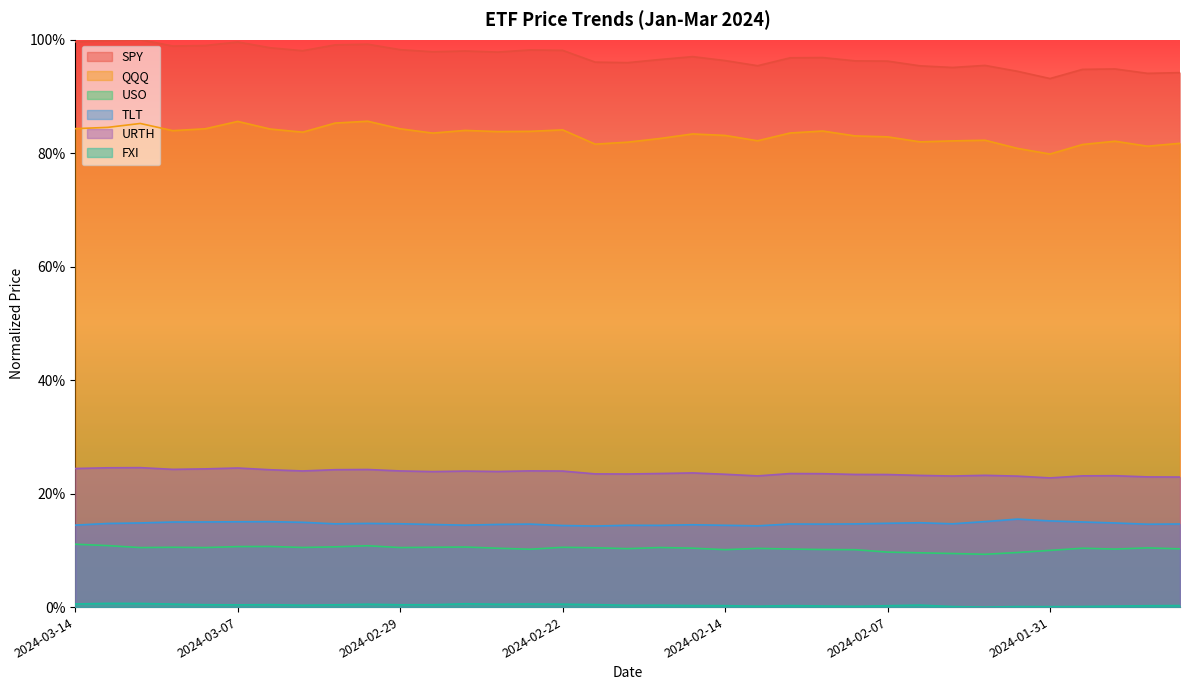

Reading left to right, extract all data points from this chart.

SPY: 1.0	1.0	1.0	1.0	1.0	1.0	1.0	1.0	1.0	1.0	1.0	1.0	1.0	1.0	1.0	1.0	1.0	1.0	1.0	1.0	1.0	1.0	1.0	1.0	1.0	1.0	1.0	1.0	1.0	0.9	0.9	0.9	0.9	0.9	0.9
QQQ: 0.8	0.8	0.9	0.8	0.8	0.9	0.8	0.8	0.9	0.9	0.8	0.8	0.8	0.8	0.8	0.8	0.8	0.8	0.8	0.8	0.8	0.8	0.8	0.8	0.8	0.8	0.8	0.8	0.8	0.8	0.8	0.8	0.8	0.8	0.8
USO: 0.1	0.1	0.1	0.1	0.1	0.1	0.1	0.1	0.1	0.1	0.1	0.1	0.1	0.1	0.1	0.1	0.1	0.1	0.1	0.1	0.1	0.1	0.1	0.1	0.1	0.1	0.1	0.1	0.1	0.1	0.1	0.1	0.1	0.1	0.1
TLT: 0.1	0.1	0.1	0.1	0.2	0.2	0.2	0.1	0.1	0.1	0.1	0.1	0.1	0.1	0.1	0.1	0.1	0.1	0.1	0.1	0.1	0.1	0.1	0.1	0.1	0.1	0.1	0.1	0.2	0.2	0.2	0.2	0.1	0.1	0.1
URTH: 0.2	0.2	0.2	0.2	0.2	0.2	0.2	0.2	0.2	0.2	0.2	0.2	0.2	0.2	0.2	0.2	0.2	0.2	0.2	0.2	0.2	0.2	0.2	0.2	0.2	0.2	0.2	0.2	0.2	0.2	0.2	0.2	0.2	0.2	0.2
FXI: 0.0	0.0	0.0	0.0	0.0	0.0	0.0	0.0	0.0	0.0	0.0	0.0	0.0	0.0	0.0	0.0	0.0	0.0	0.0	0.0	0.0	0.0	0.0	0.0	0.0	0.0	0.0	0.0	0.0	0.0	0.0	0.0	0.0	0.0	0.0